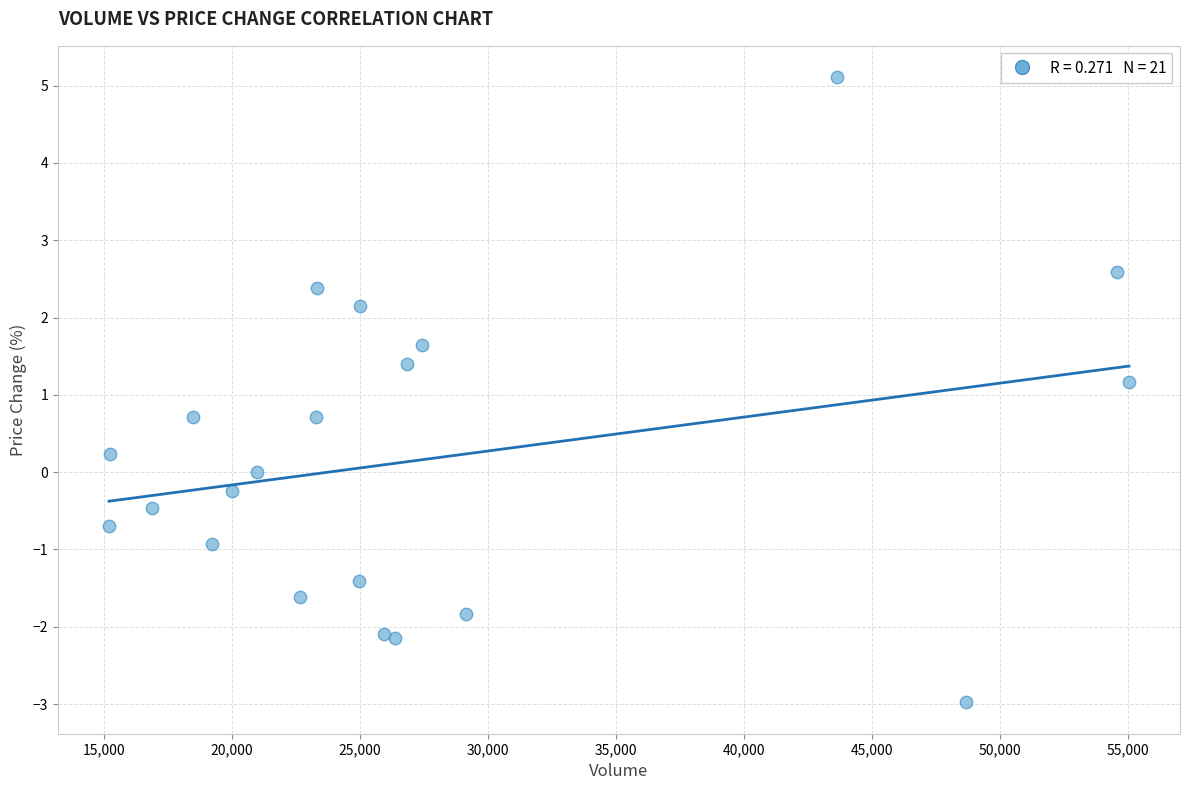

What Y value in the scatter plot is closest to 1?

1.2